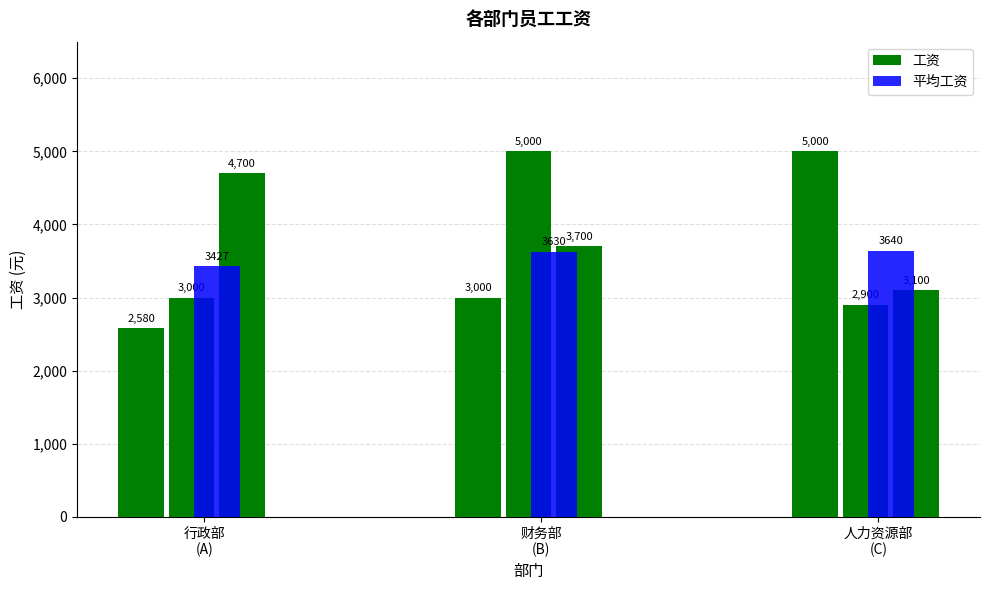

What is the minimum value shown in the chart?

2580.0